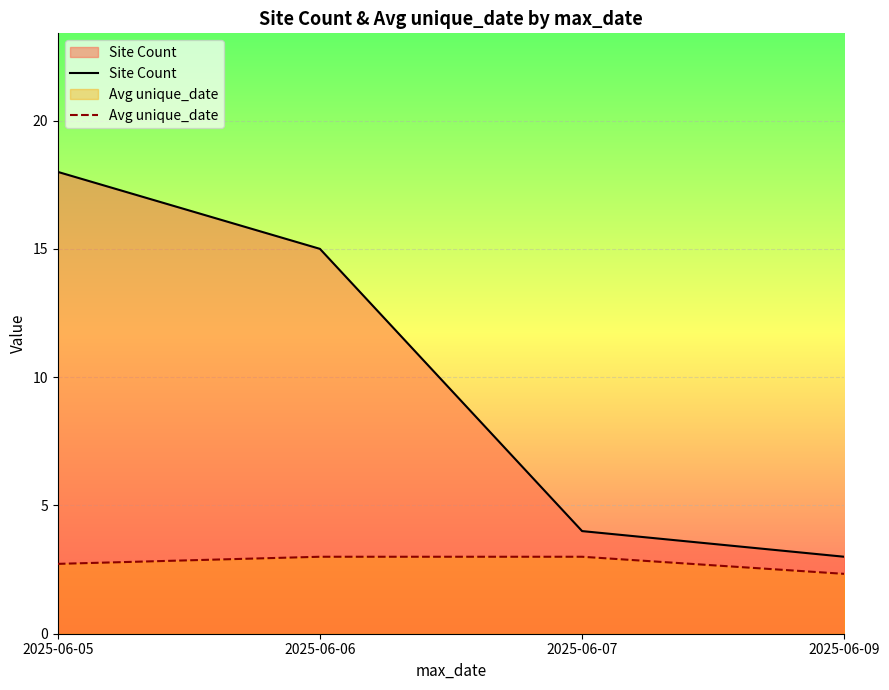

Between 2025-06-05 and 2025-06-06, which series saw the biggest shift?

Site Count